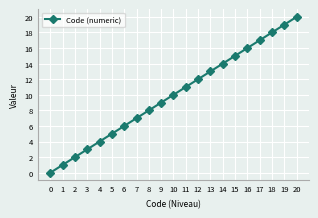

Does the chart display data point markers on the line(s)?

Yes